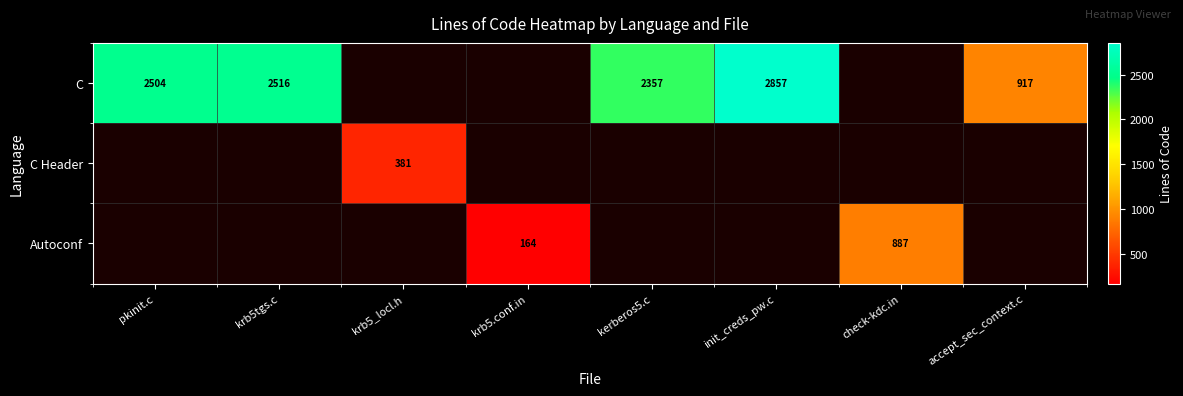

How many categories are shown in the chart?

8